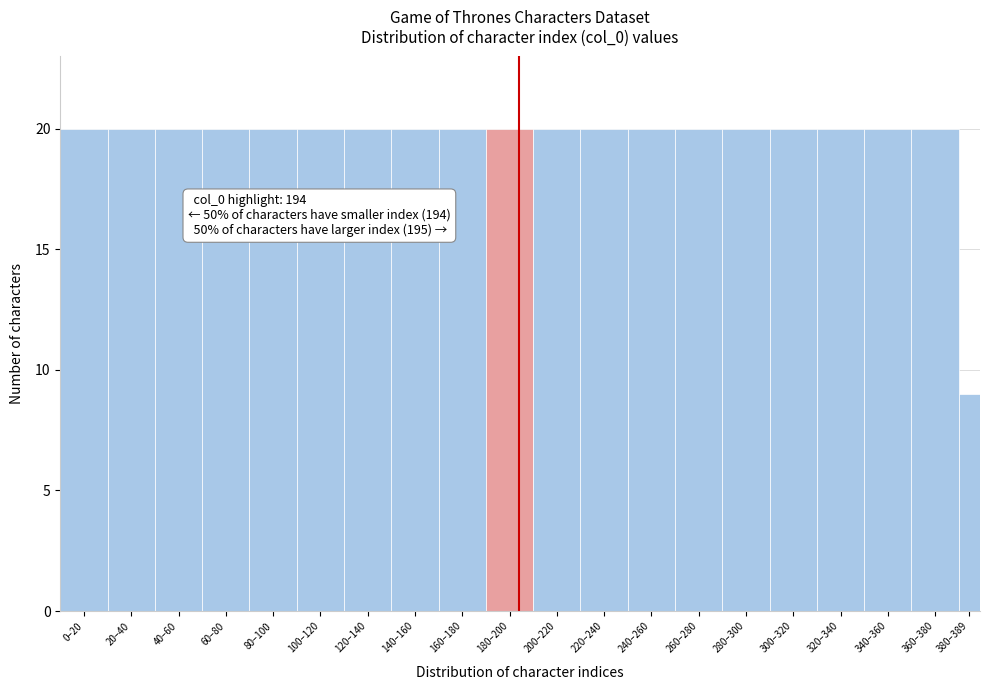

Reading left to right, transcribe all the data shown in this chart.

20	20	20	20	20	20	20	20	20	20	20	20	20	20	20	20	20	20	20	9